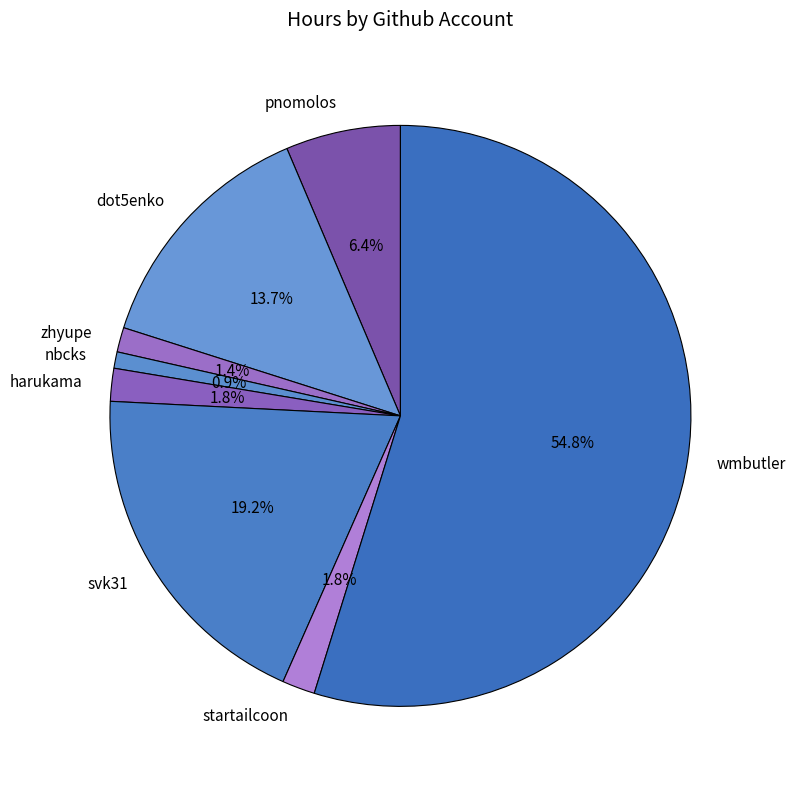

Which category has the biggest portion of the pie?

wmbutler